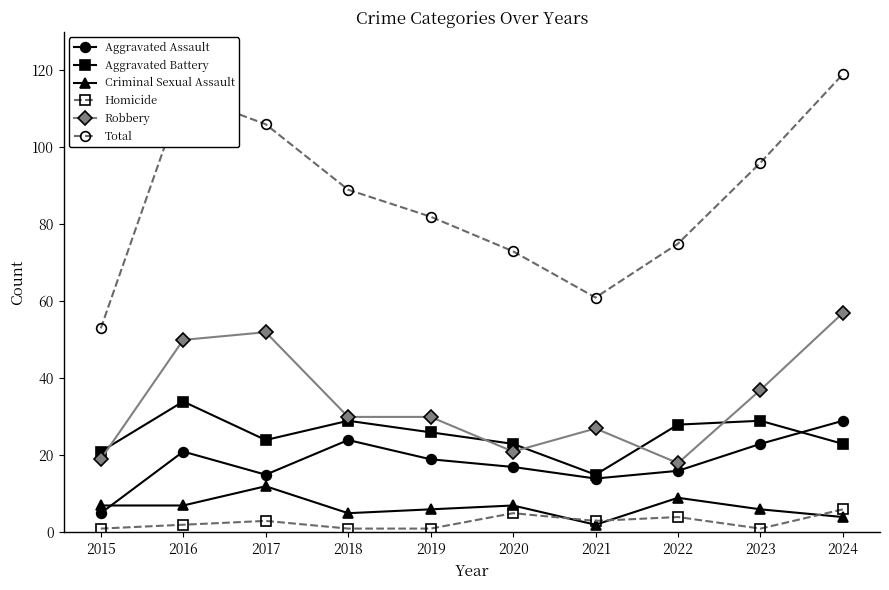

How many data points does each series have?

10